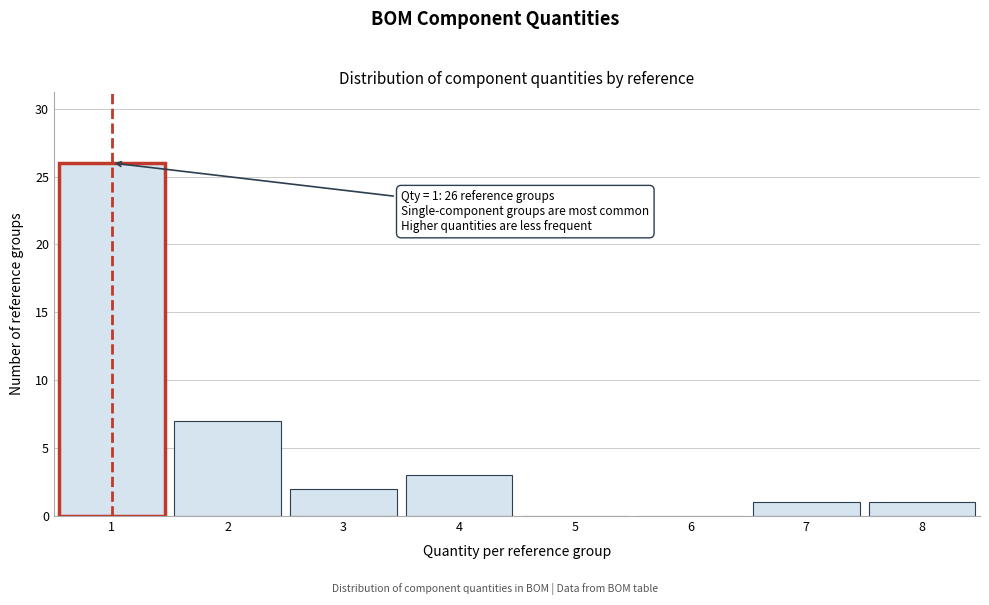

Over which range of the x-axis is the bar tallest?

0.5 to 1.5